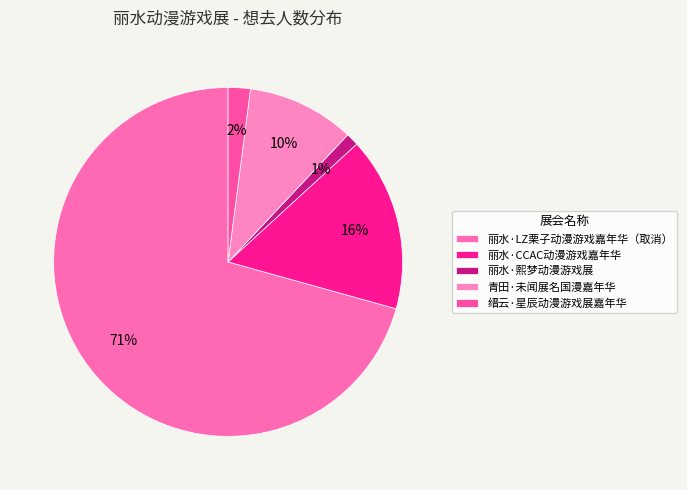

Which slice is the smallest?

丽水·熙梦动漫游戏展